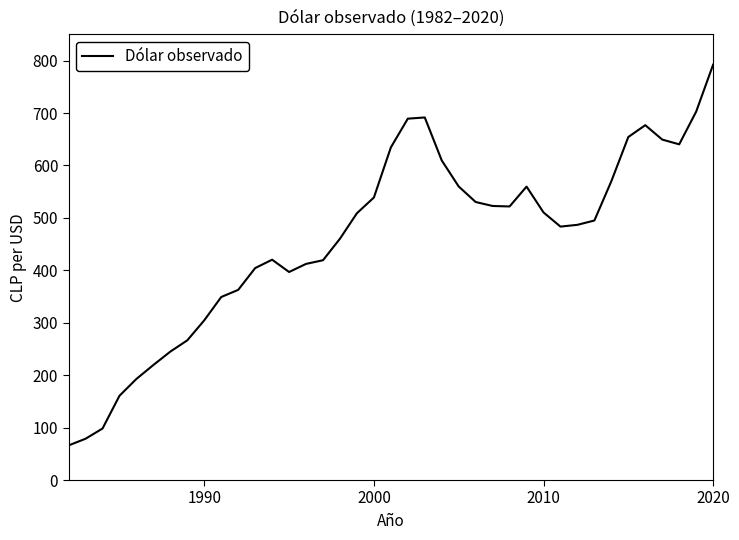

Does the chart display data point markers on the line(s)?

No